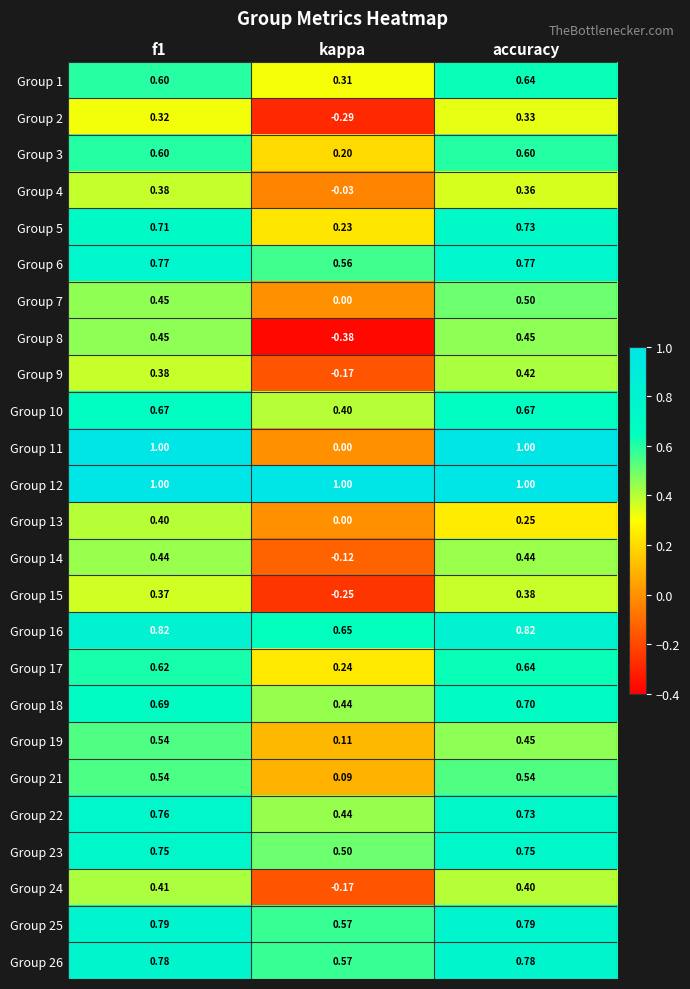

At which label does Group 13 reach its minimum?

kappa